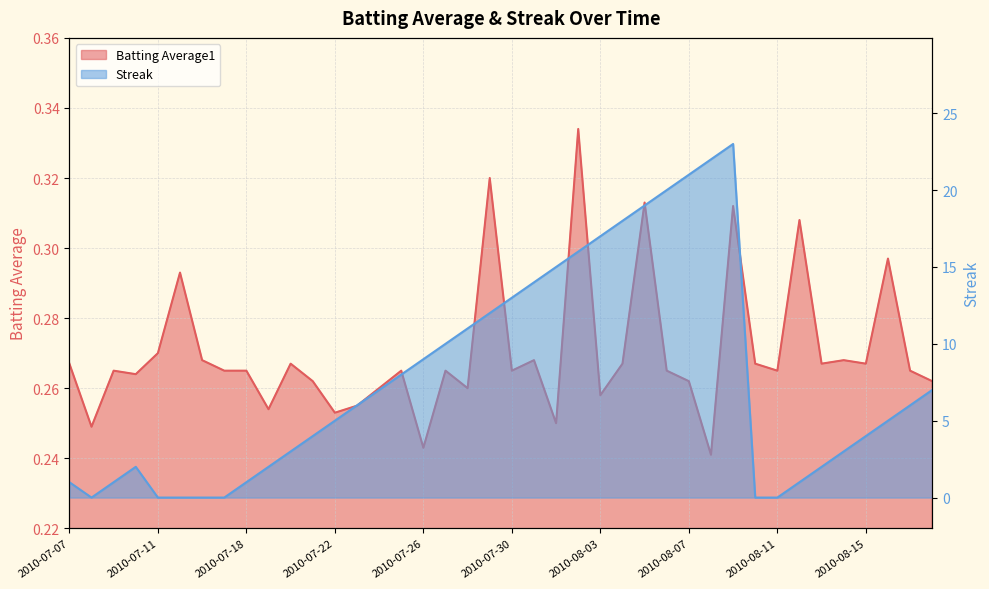

How many values in the Streak series are below 6?

20